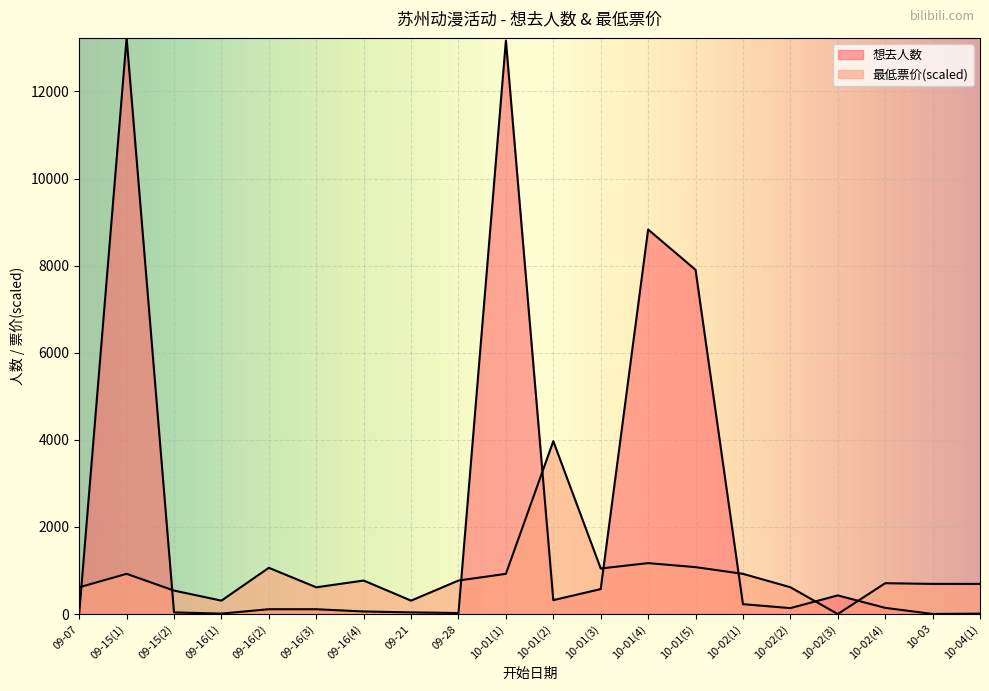

Which series has the largest range (max minus min)?

想去人数